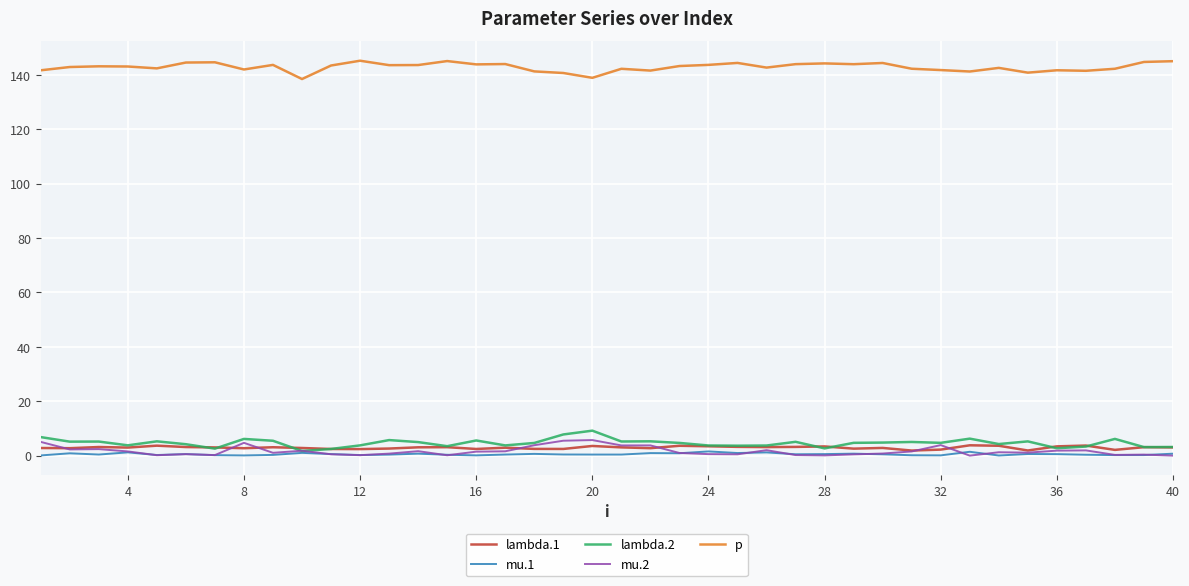

What is the difference between the maximum and minimum values in the mu.1 series?

1.5